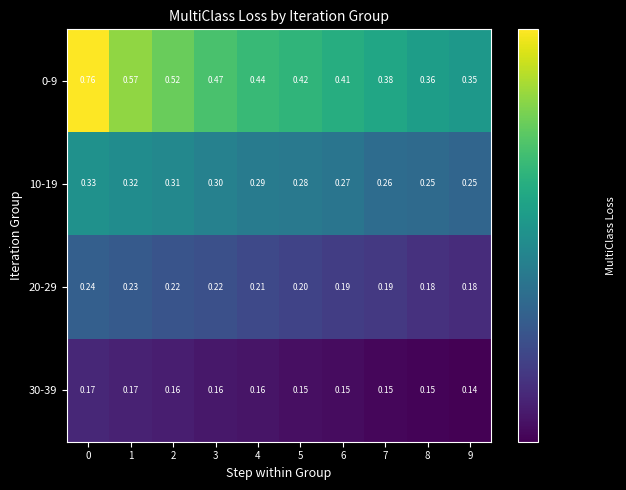

Is the value of 0-9 at 6 greater than the value of 10-19 at 6?

Yes